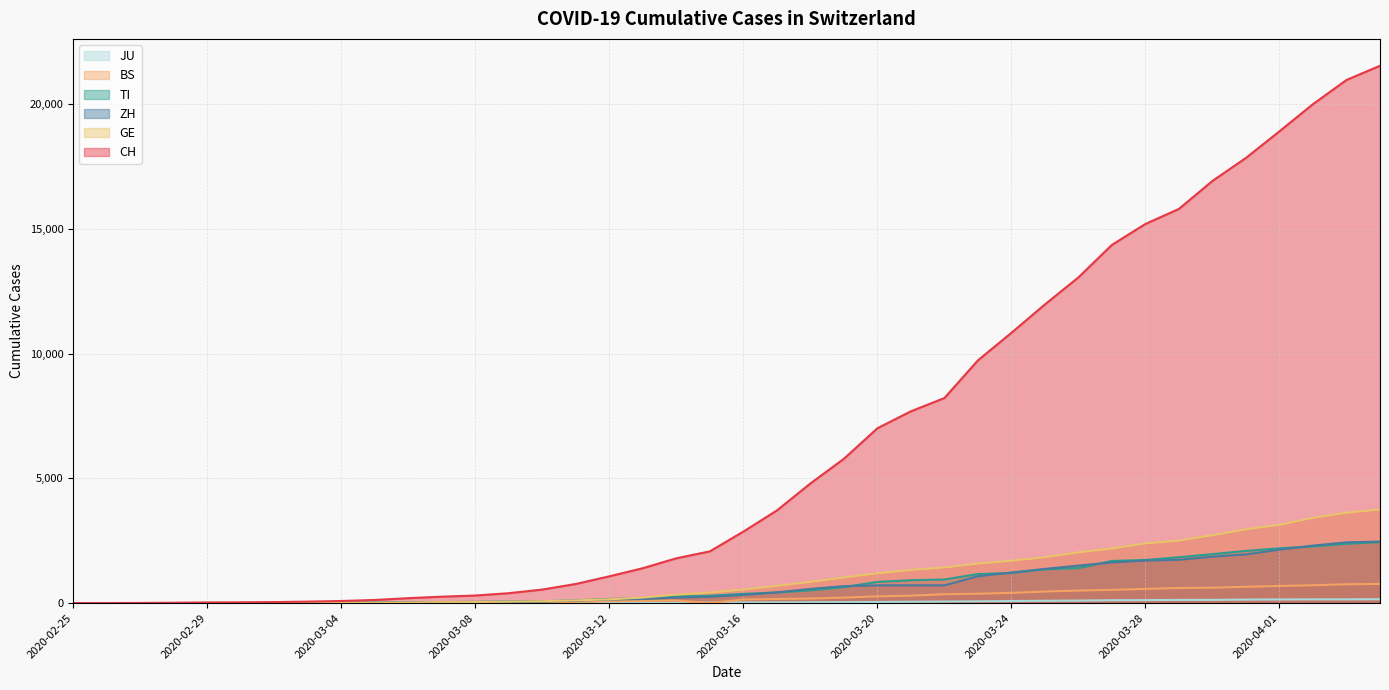

Which label corresponds to the smallest value in the chart?

2020-02-25